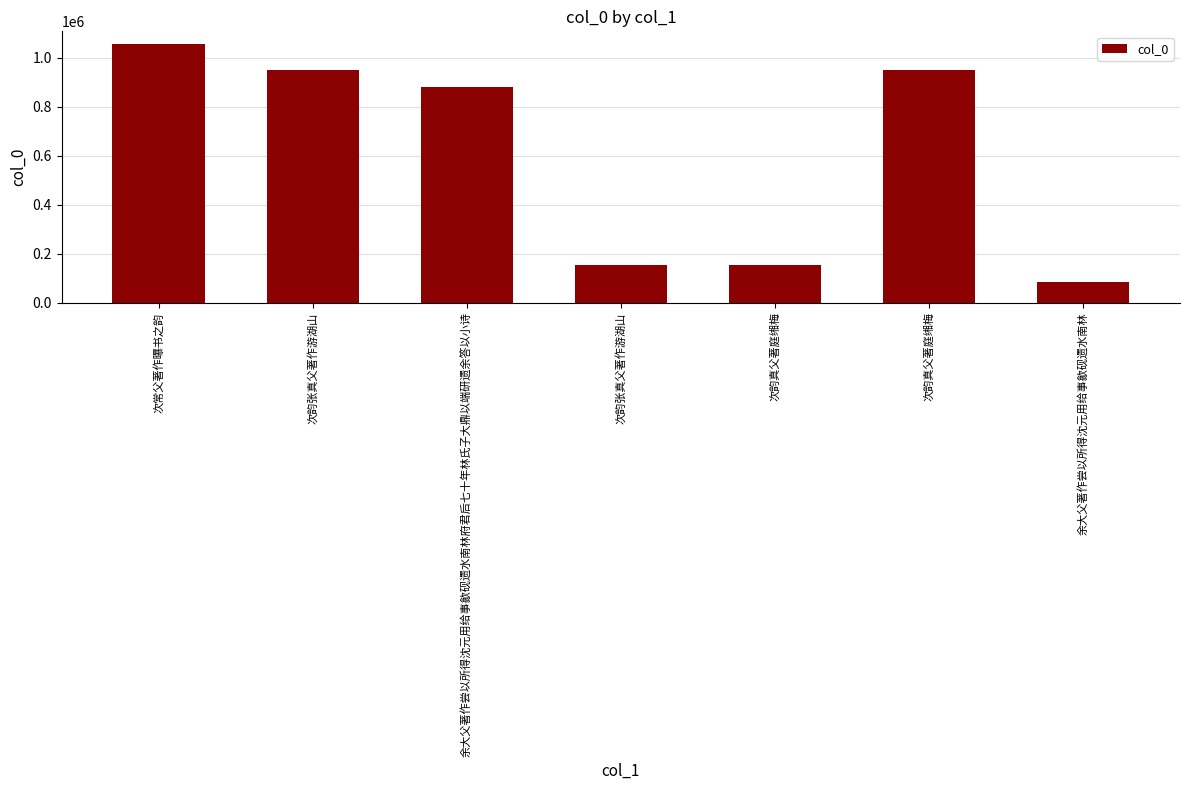

How many values are below 878369?

3